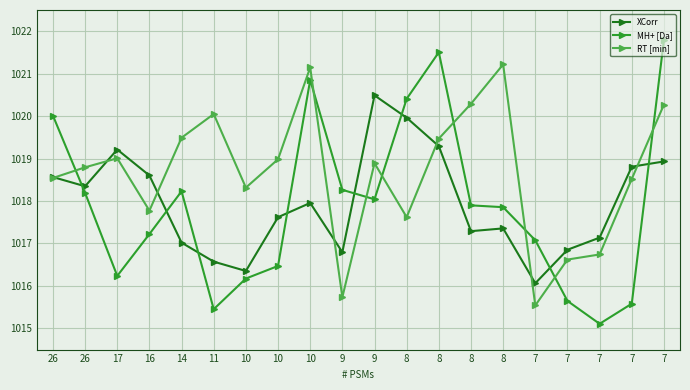

List the labels in order of RT [min] value, largest first.

8, 10, 8, 7, 11, 14, 8, 17, 10, 9, 26, 26, 7, 10, 16, 8, 7, 7, 9, 7